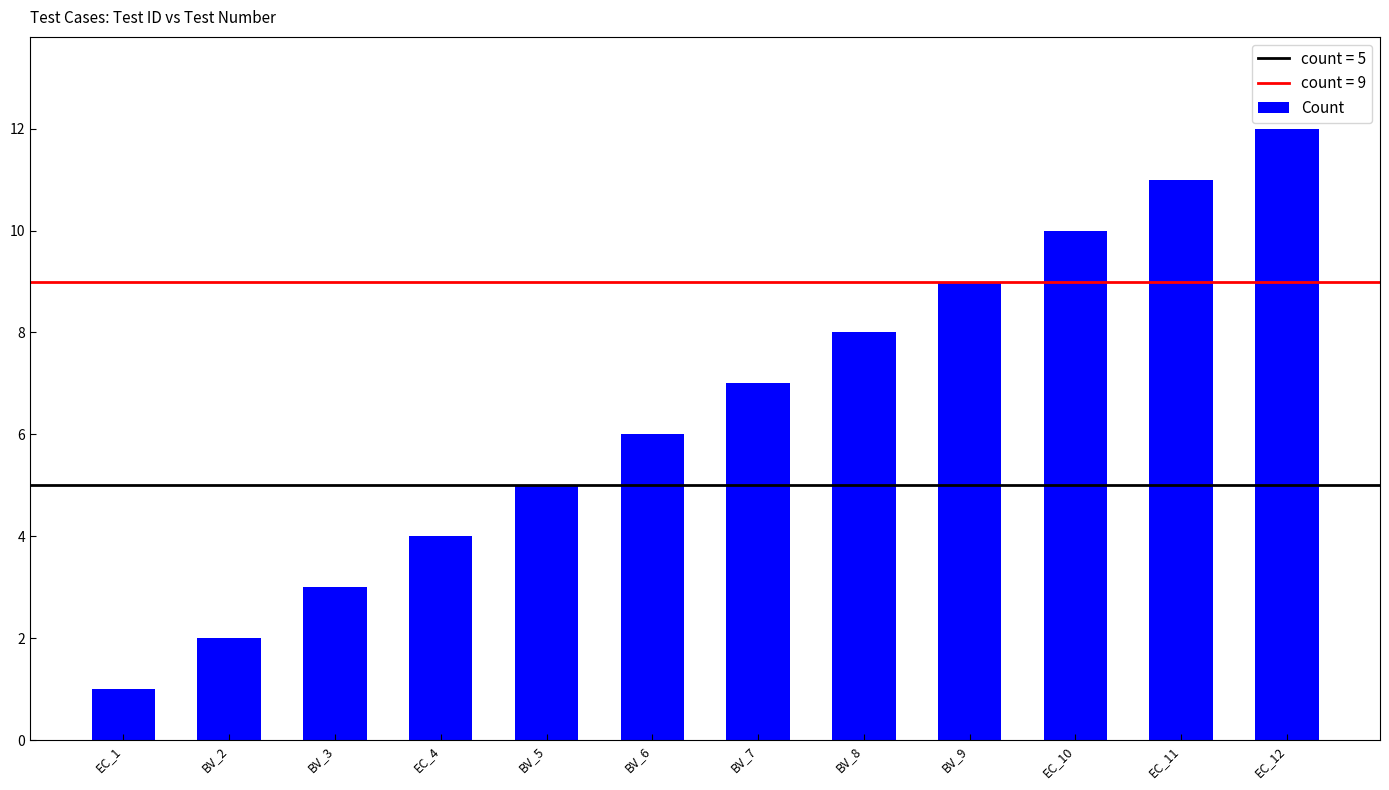

Rank the categories by value from lowest to highest.

EC_1, BV_2, BV_3, EC_4, BV_5, BV_6, BV_7, BV_8, BV_9, EC_10, EC_11, EC_12